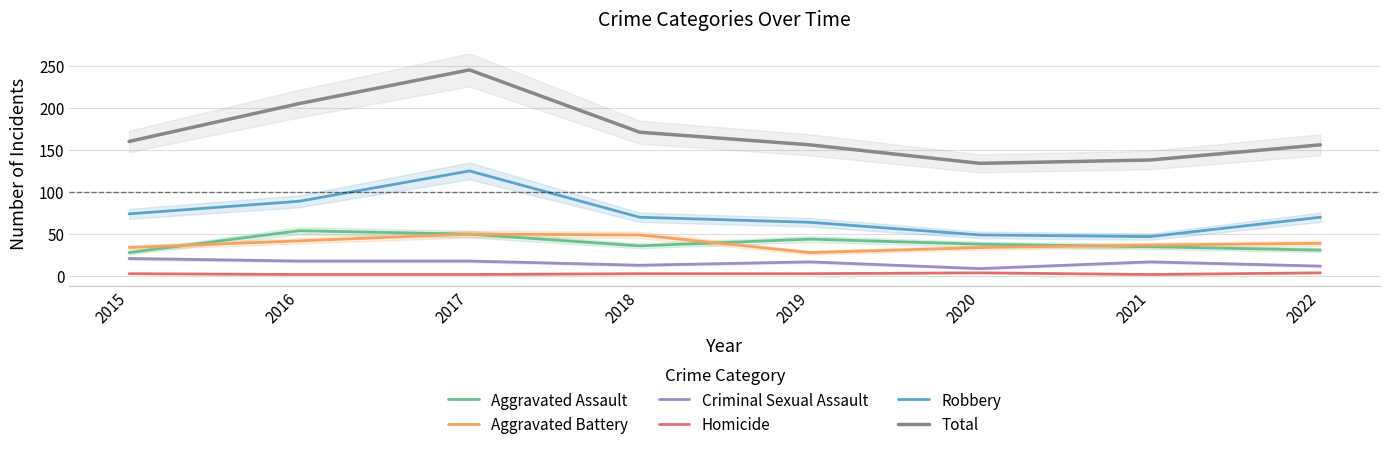

Between 2021 and 2017, which is larger?

2017